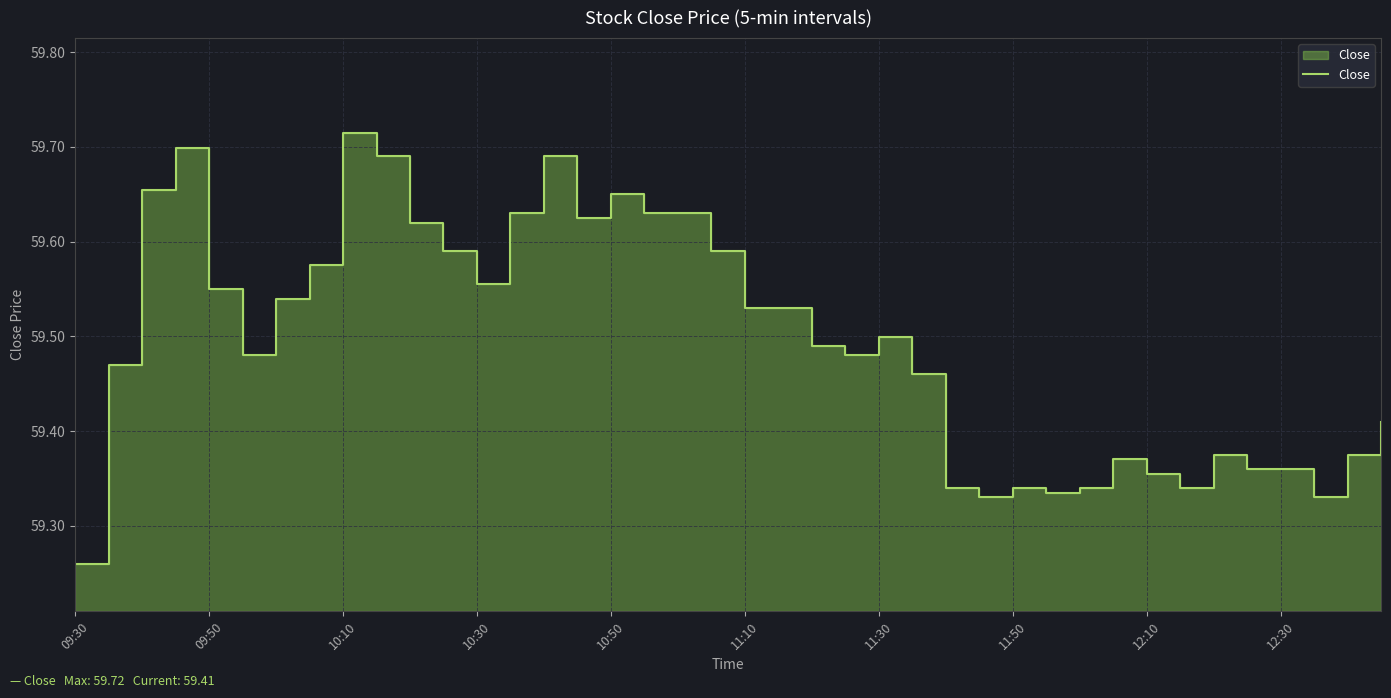

What is the smallest value displayed?

59.3